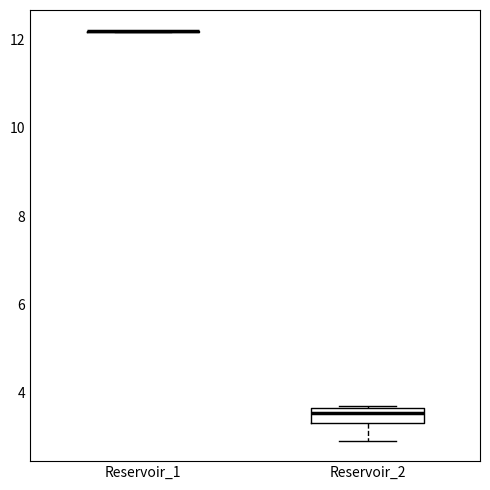

Reading left to right, read every box against the y-axis: the position of its median line, the range the box covers, and the ends of its whiskers. The values are not printed on the chart, so give them approximately, as read against the axis.

Reservoir_1: box collapsed to a line at 12.2, whiskers 12.2 to 12.2
Reservoir_2: median 3.6 (just below the box's upper edge), box 3.4 to 3.6, whiskers 3.0 to 3.8